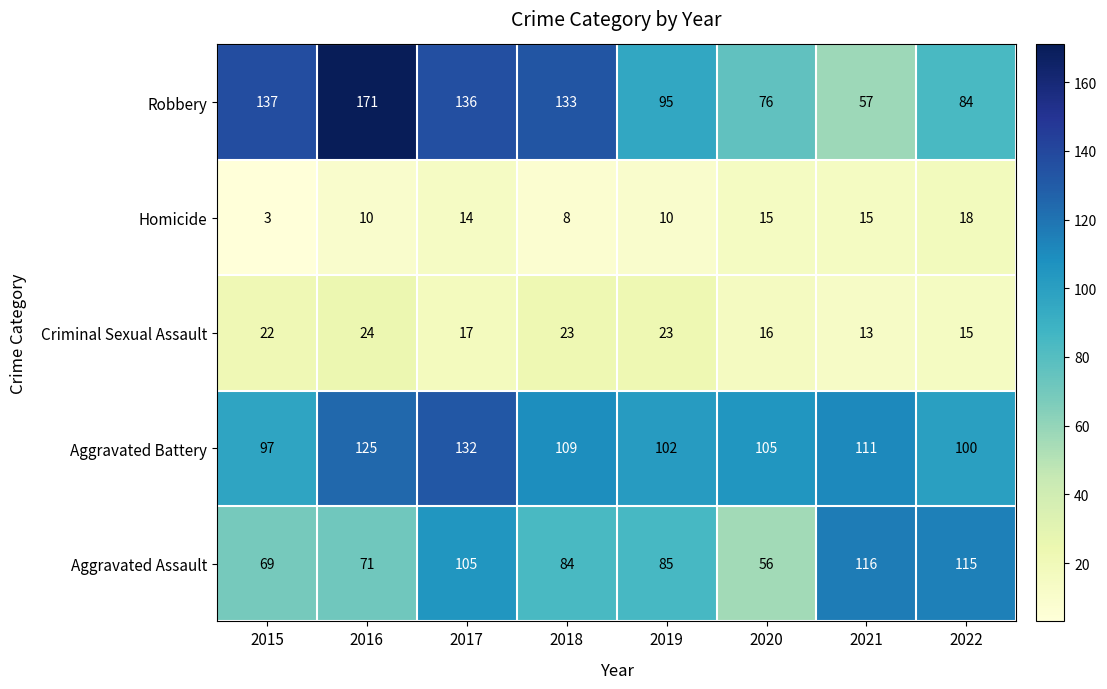

What is the total value across all series at 2020?

268